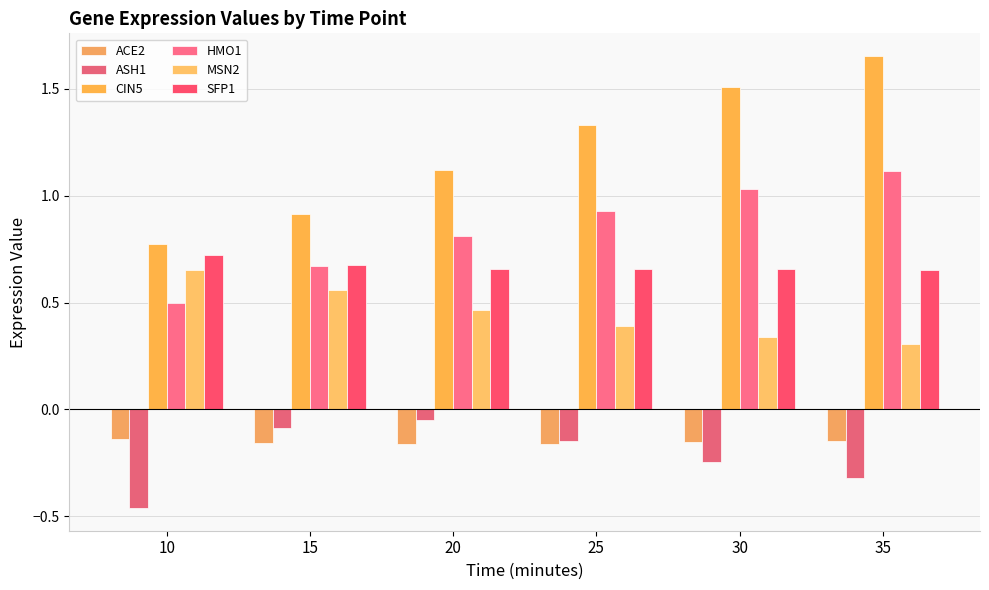

At which label is ACE2 closest to 0?

10